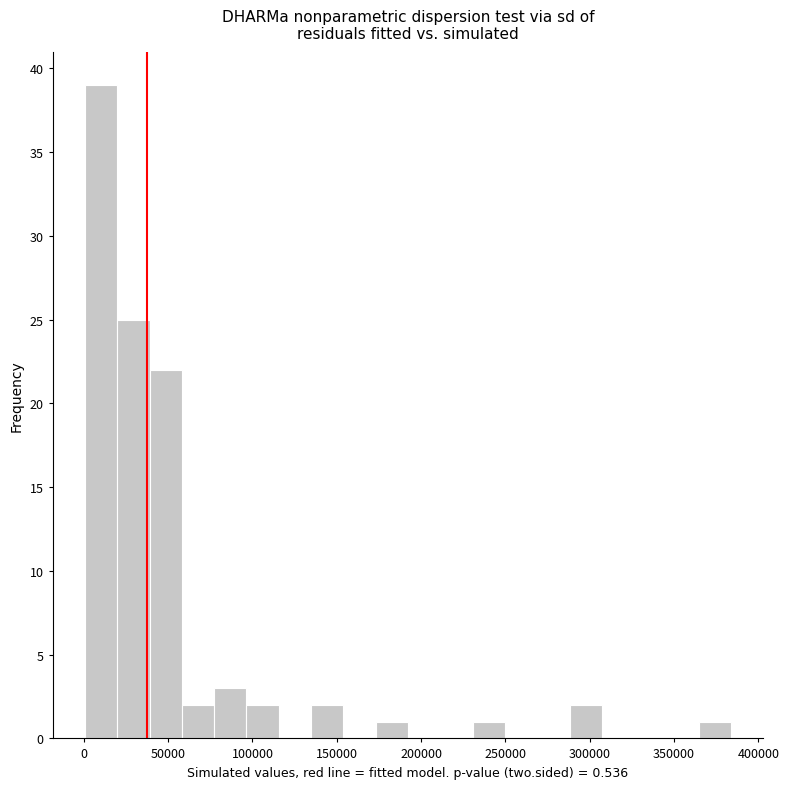

Around what value on the x-axis is the tallest bar? Give the approximate position of its centre, as read against the axis.

10000